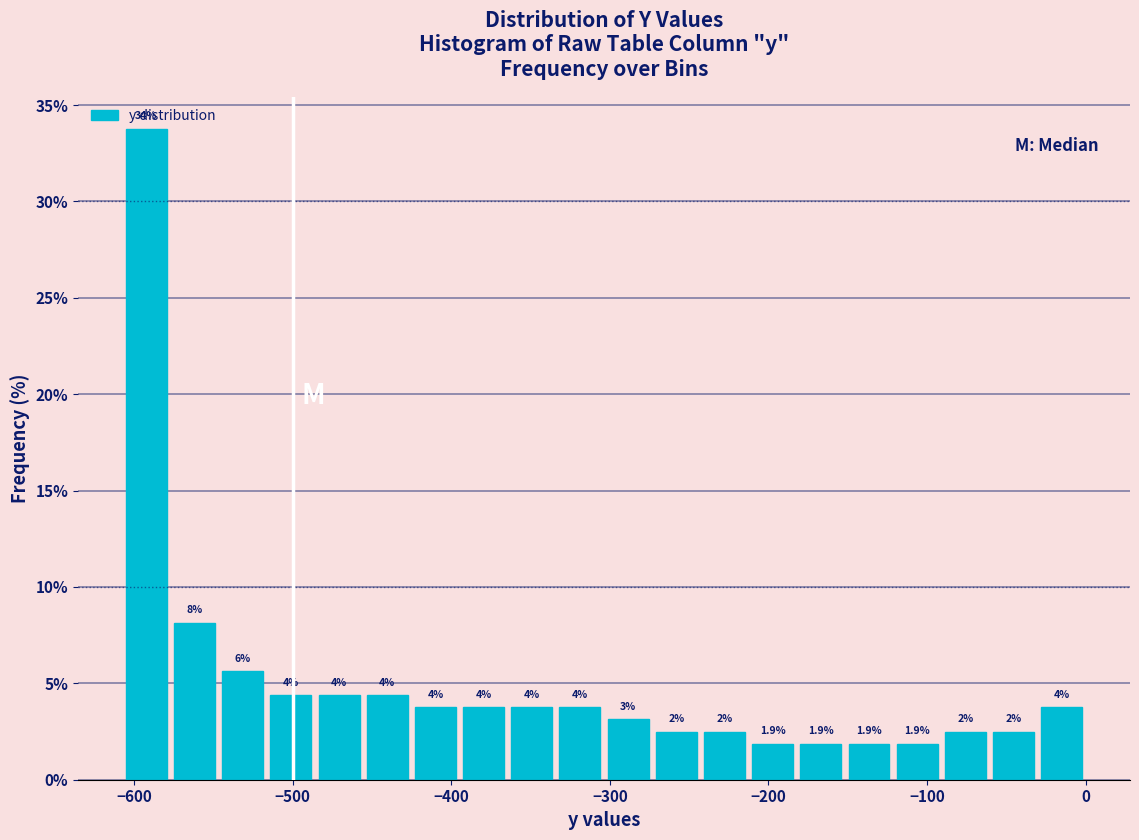

Read against the x-axis, roughly where is the centre of the tallest bar?

-590